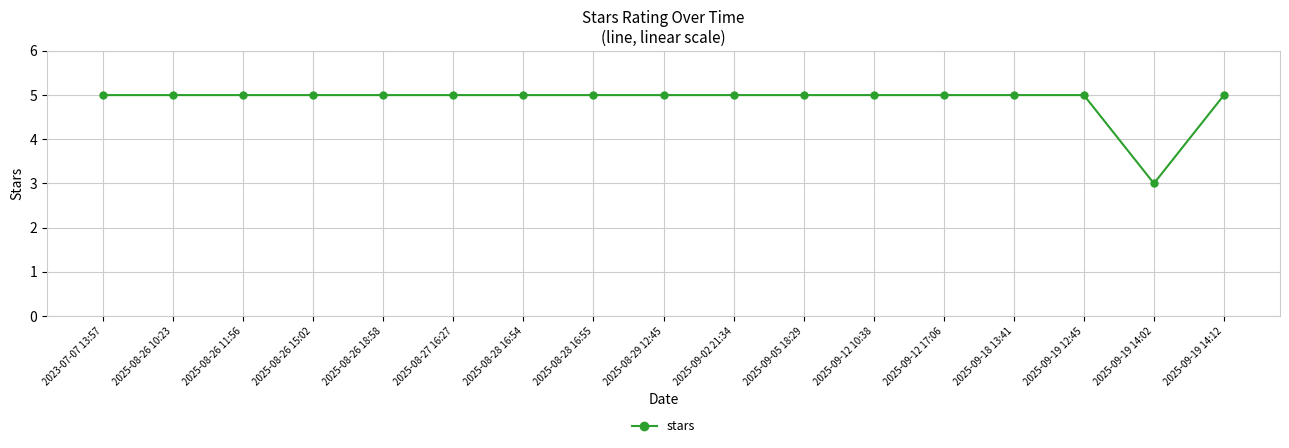

What is the label of the 7th point from the left?

2025-08-28 16:54